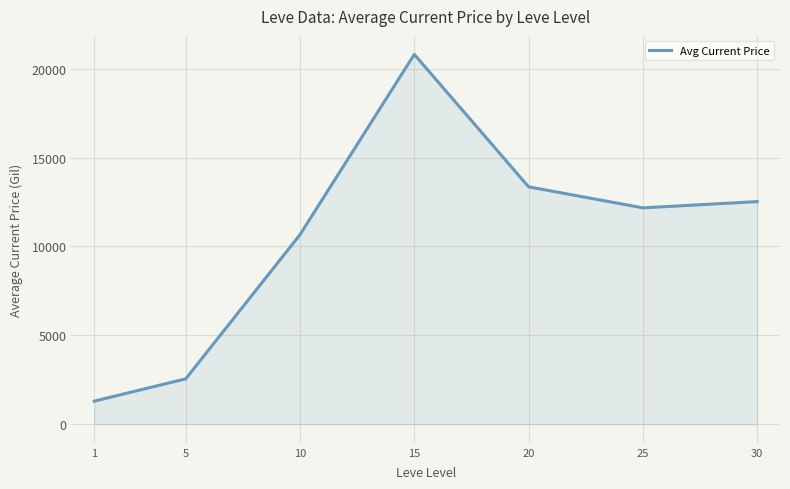

Rank the categories by value from lowest to highest.

1, 5, 10, 25, 30, 20, 15